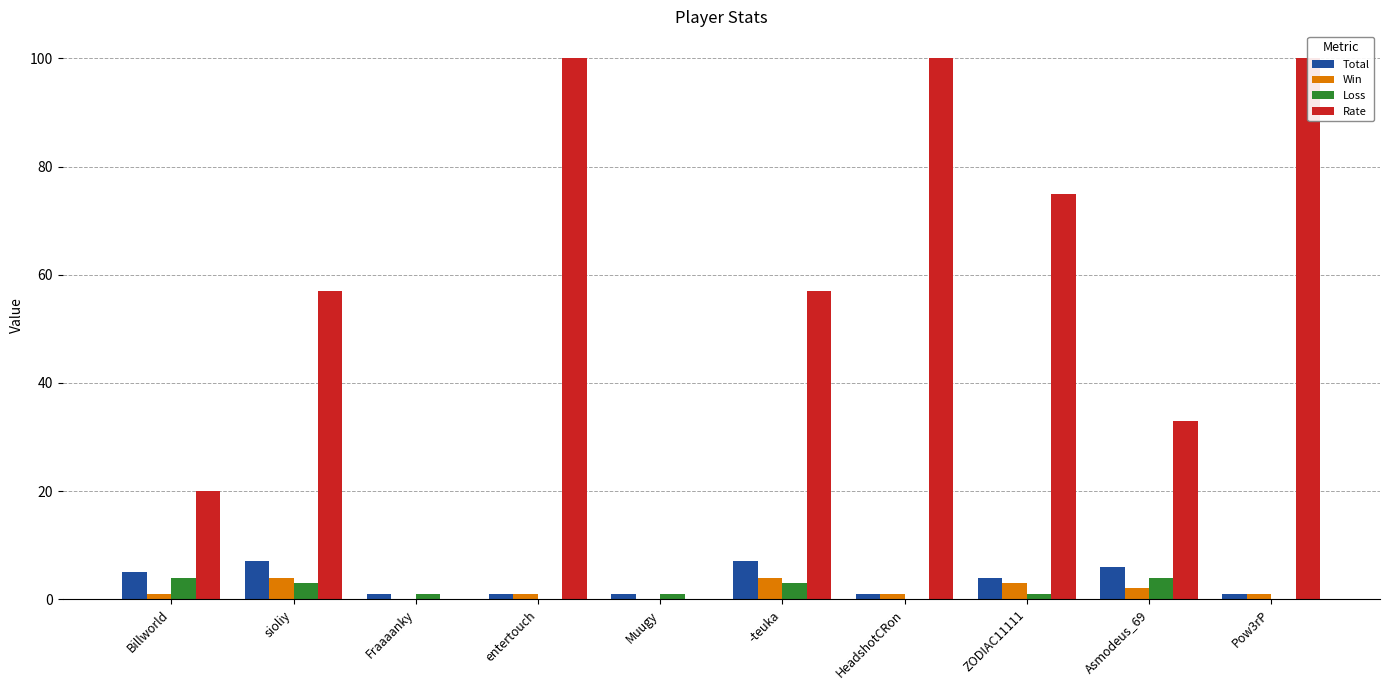

At sioliy, list the series in order from smallest to largest.

Loss, Win, Total, Rate